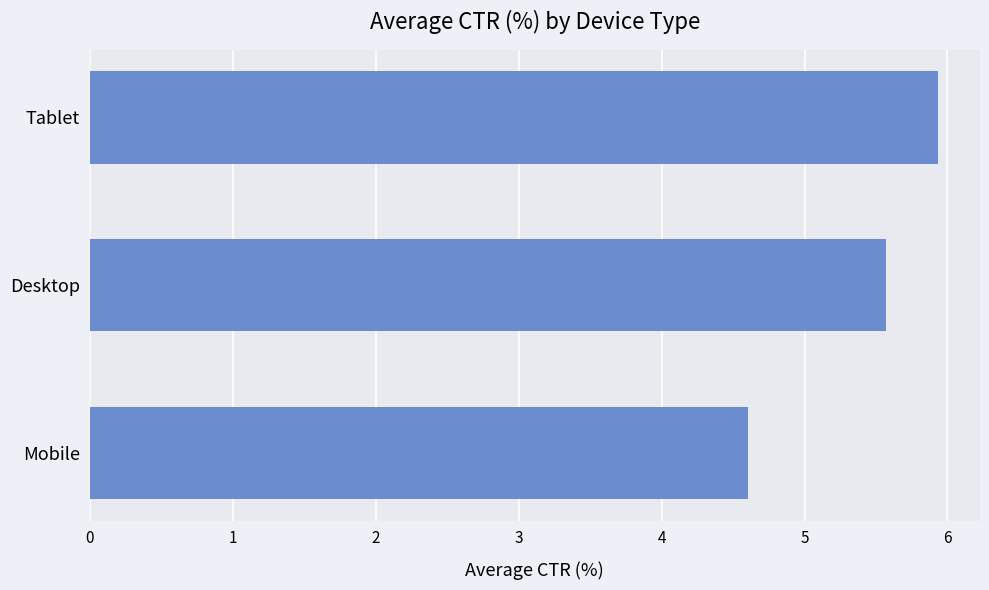

How many categories are shown in the chart?

3